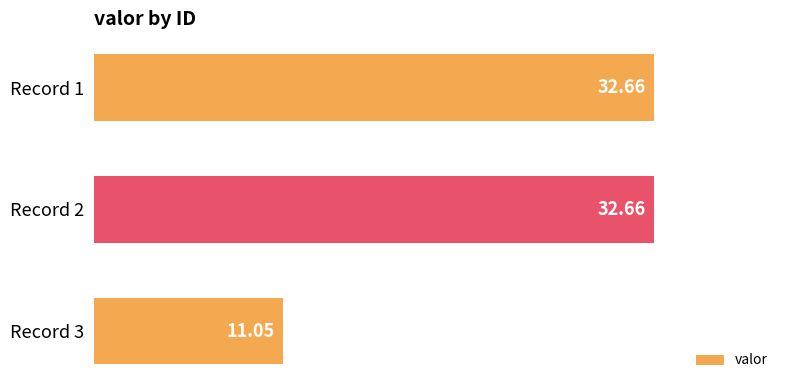

How many values are below 32?

1